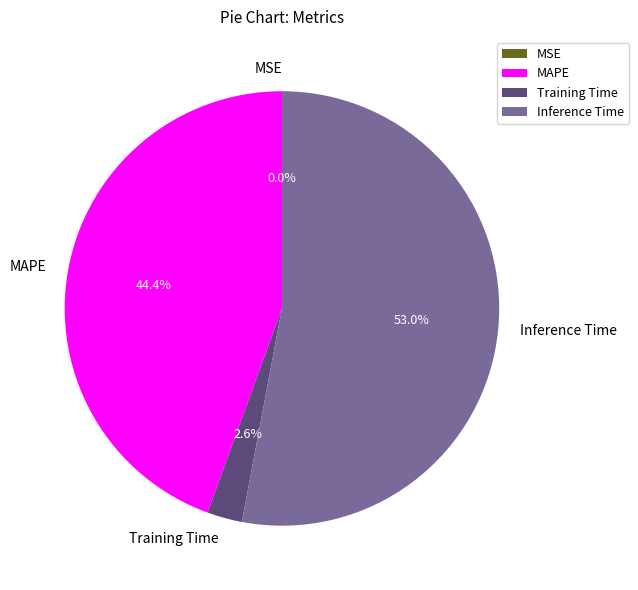

What percentage is the Inference Time slice, to the nearest percent?

53%